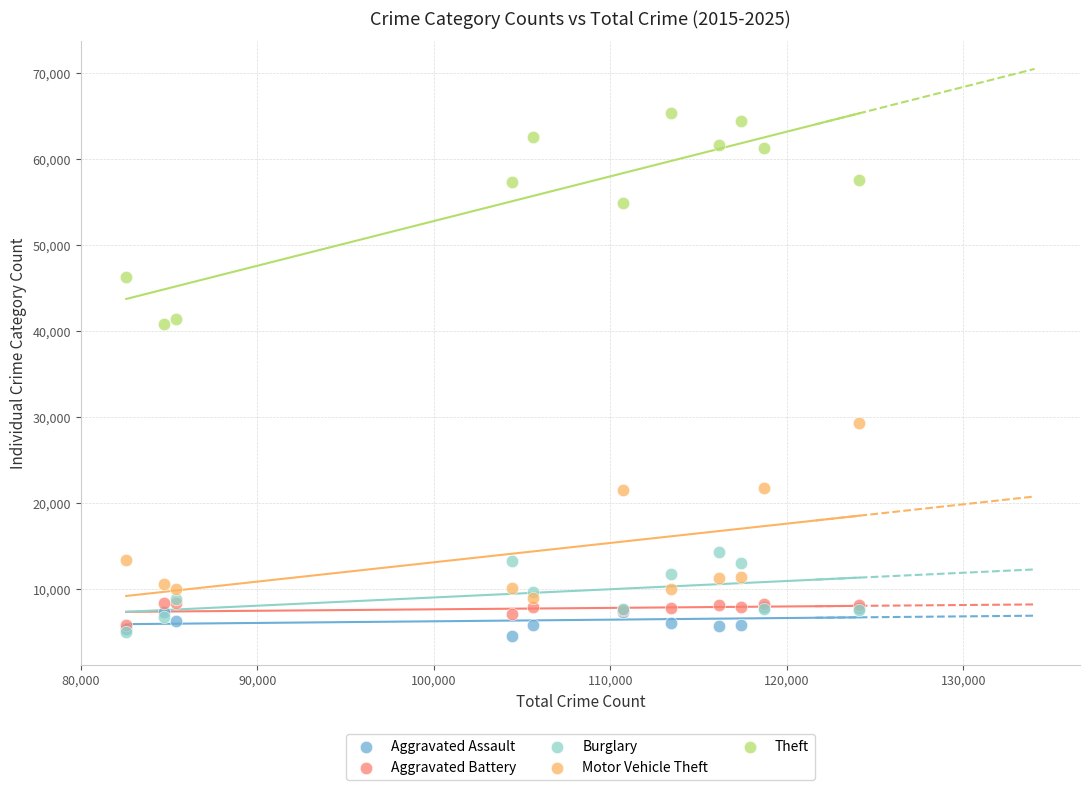

In the Theft series, what Y value is closest to 53055?

54899